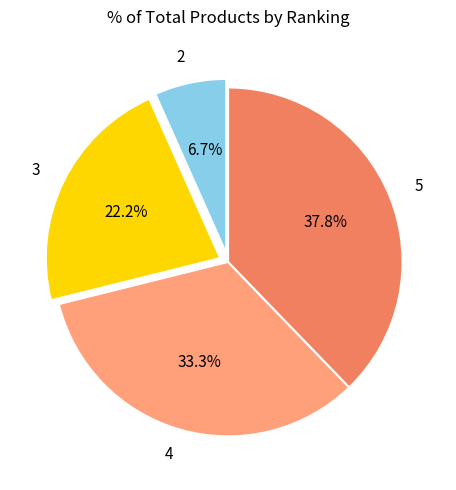

Is there a majority slice in this chart?

No